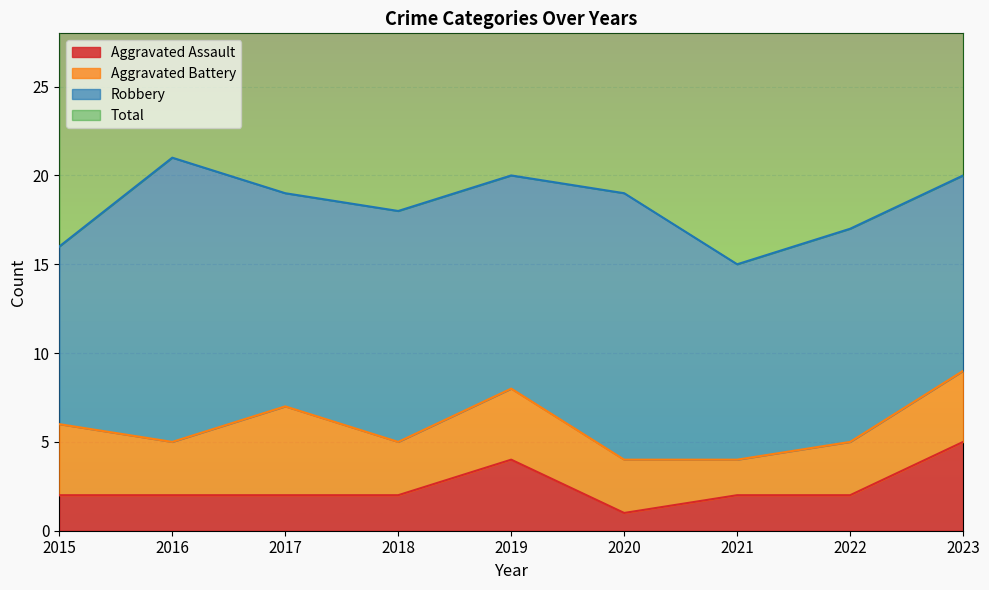

True or false: Total has more than 1 points higher than both neighbors.

True